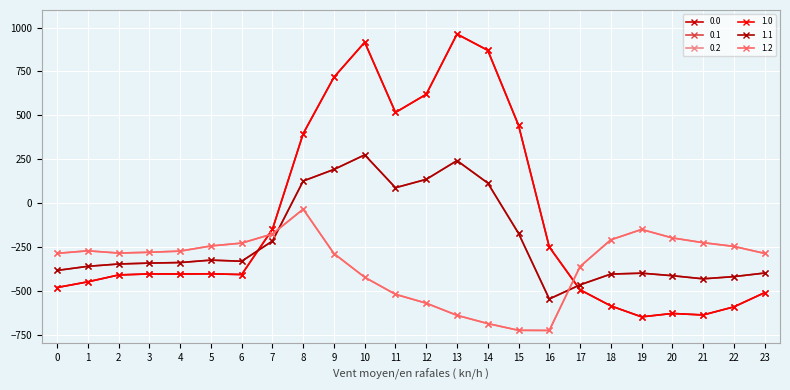

True or false: 0.2 has a value of -108.9 at 22.

False